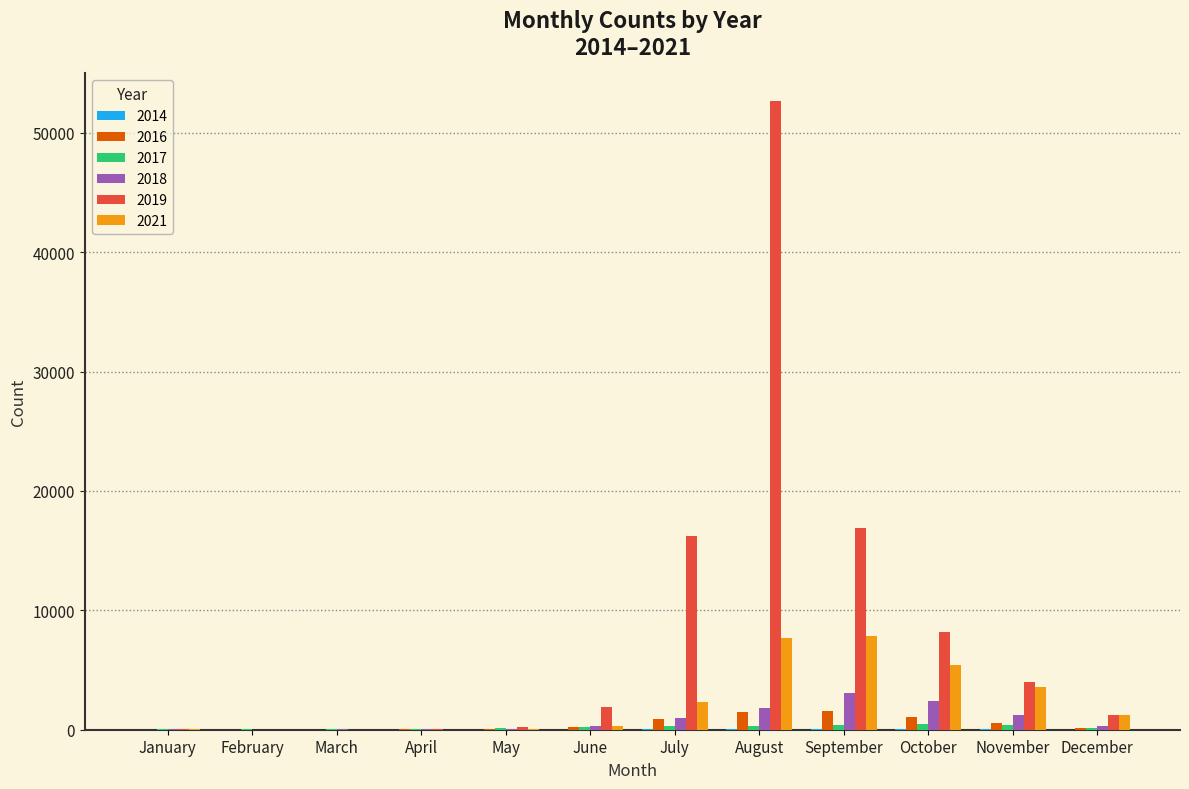

Which series has the largest total across all categories?

2019